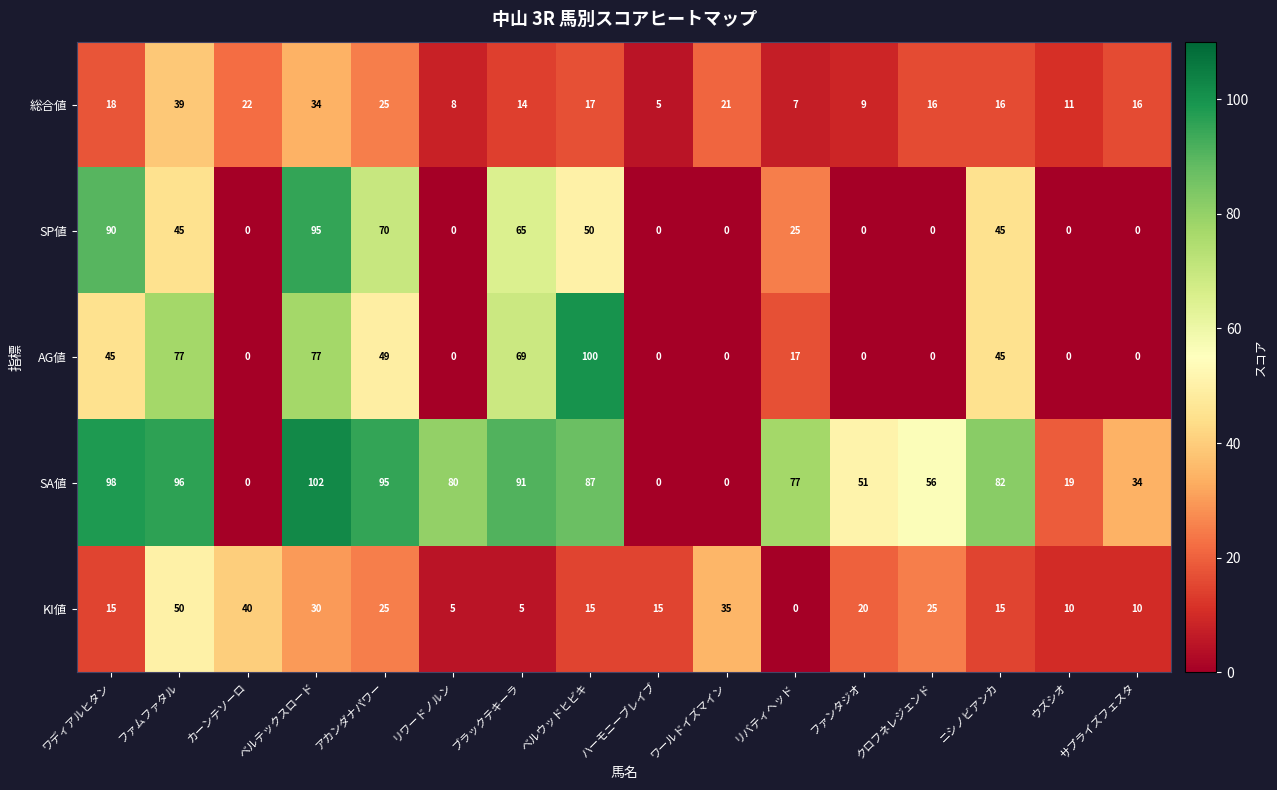

What is the spread (max minus min) of values at ワールドイズマイン?

35